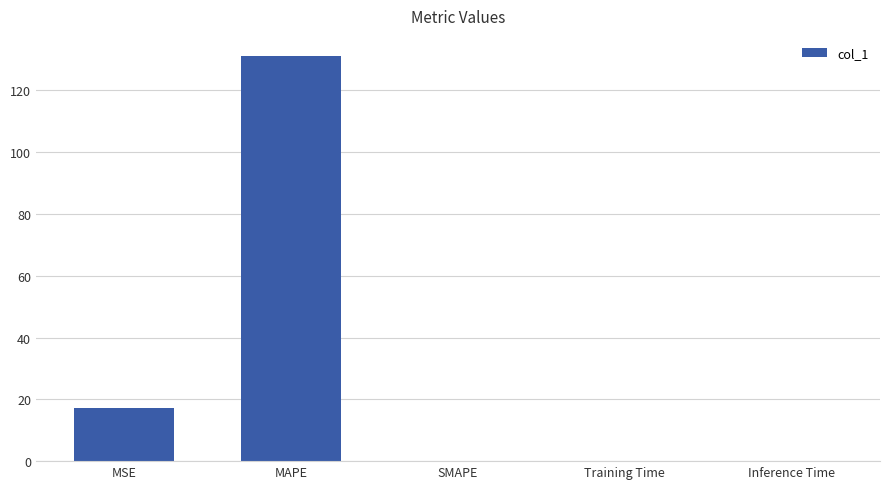

What is the sum of all values?

148.5